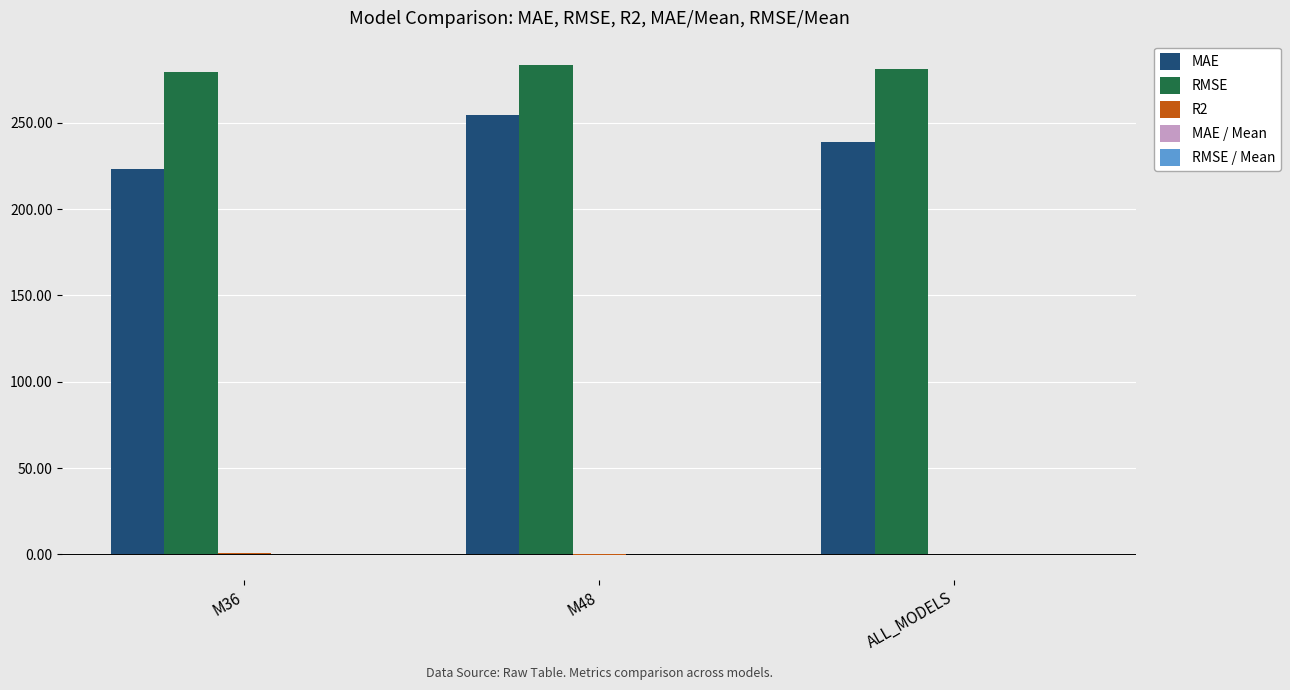

Which series has the largest total across all categories?

RMSE